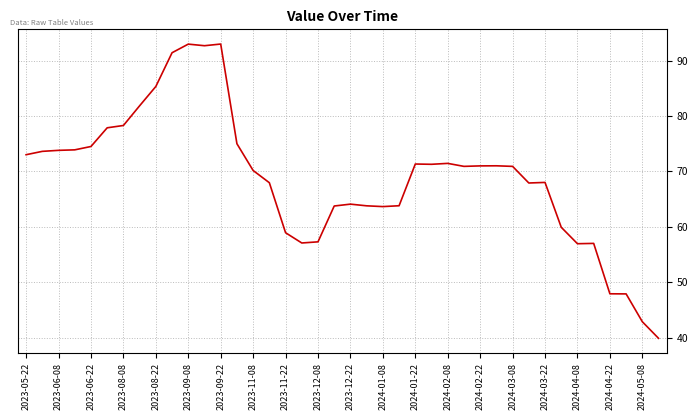

What is the difference between the maximum and minimum values?

53.1